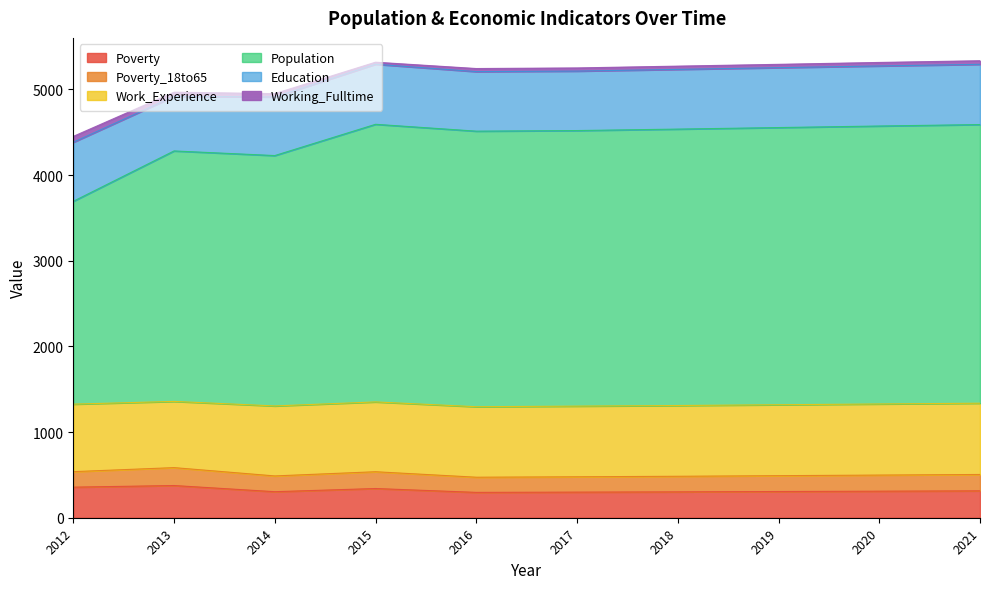

True or false: Education has more than 0 interior local peaks.

True